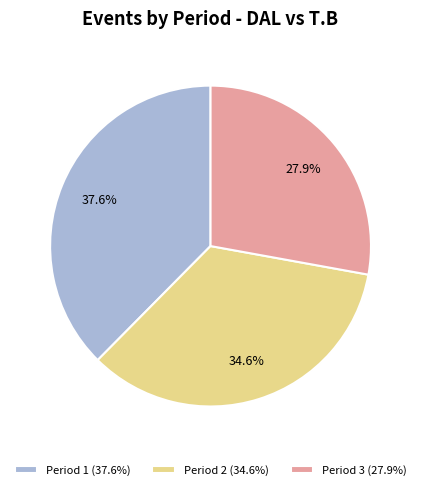

Between Period 3 (27.9%) and Period 1 (37.6%), which is larger?

Period 1 (37.6%)